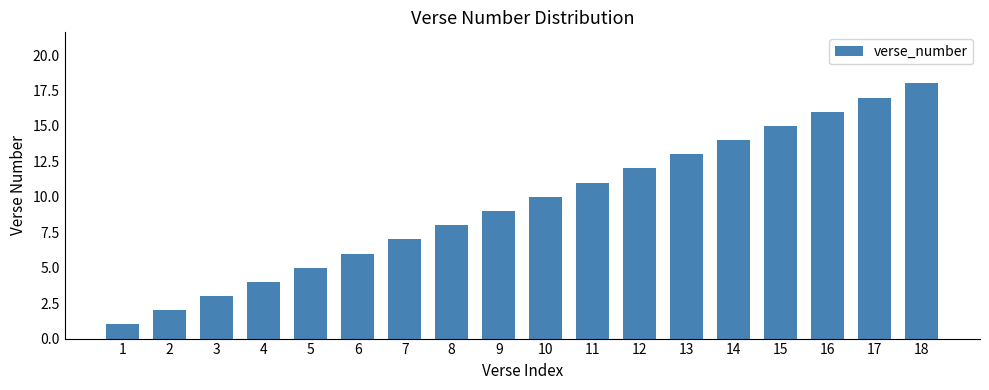

What is the ratio of the value at 18 to the value at 12?

1.5